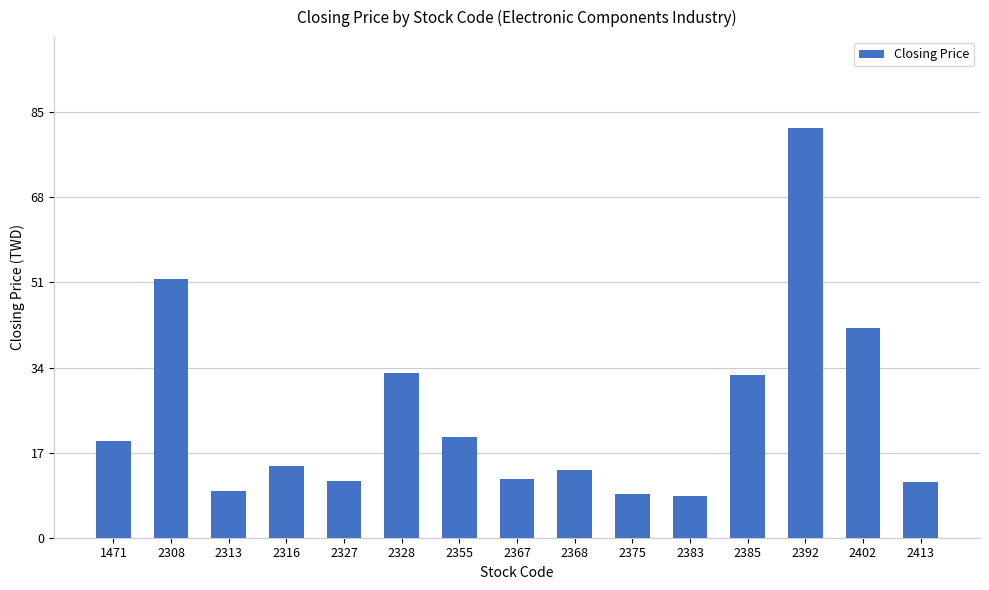

What is the average value?

24.6